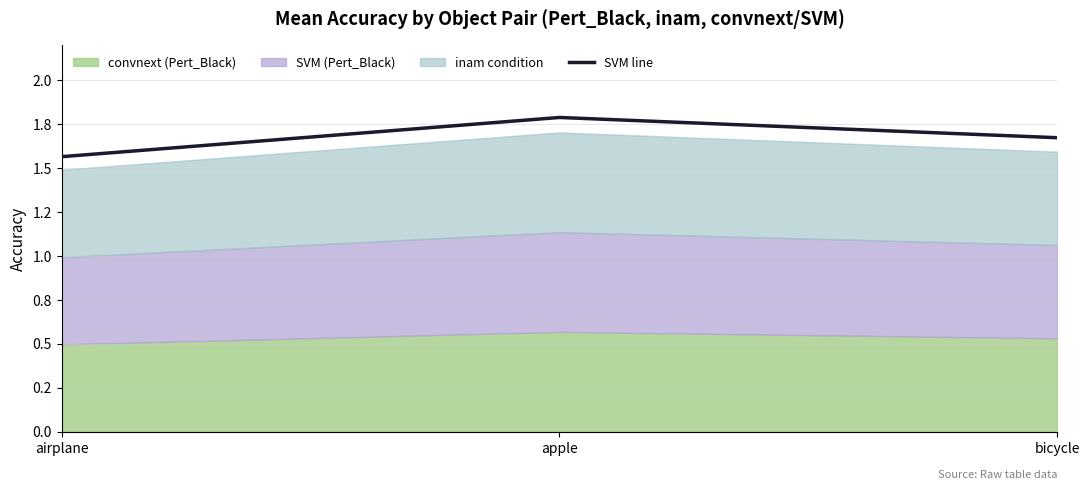

Reading right to left, transcribe all the data shown in this chart.

1.7	1.8	1.6